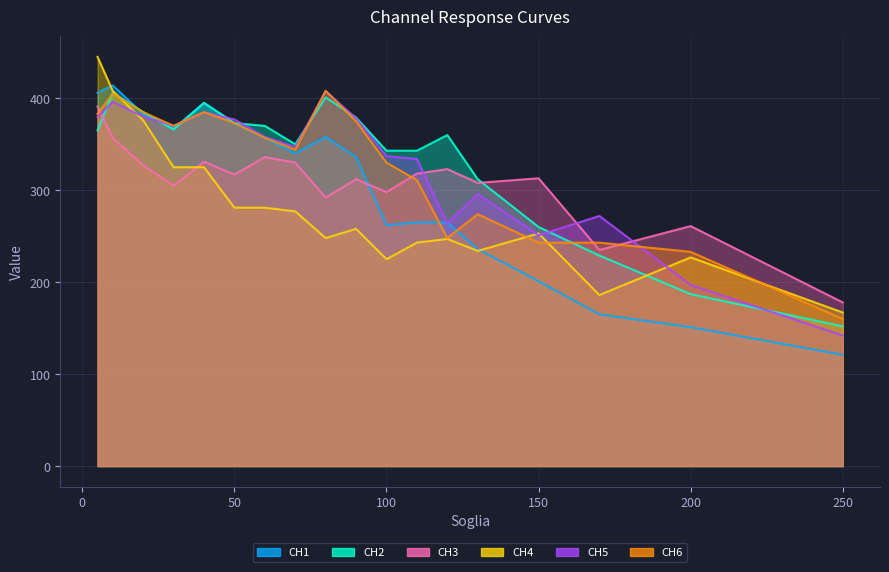

What is the difference between the second highest and second lowest values in the CH5 series?

199